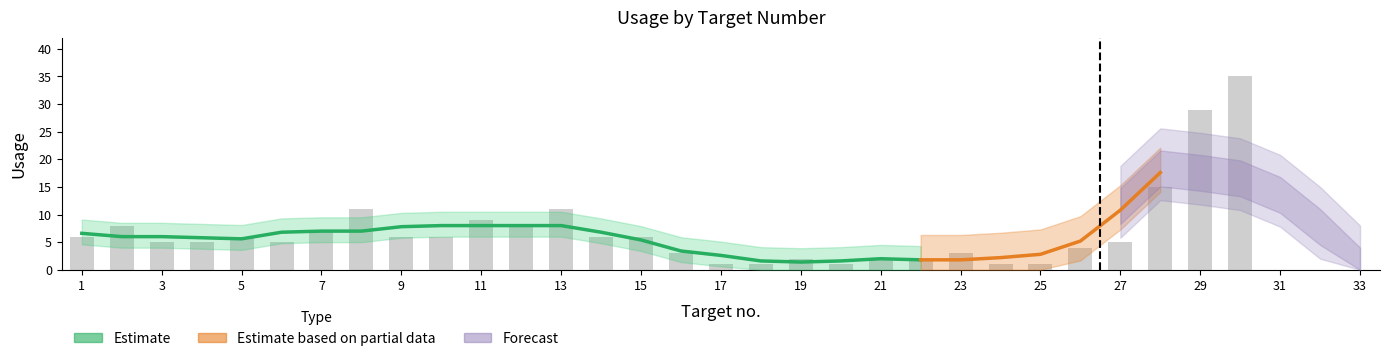

What is the sum of all values?

210